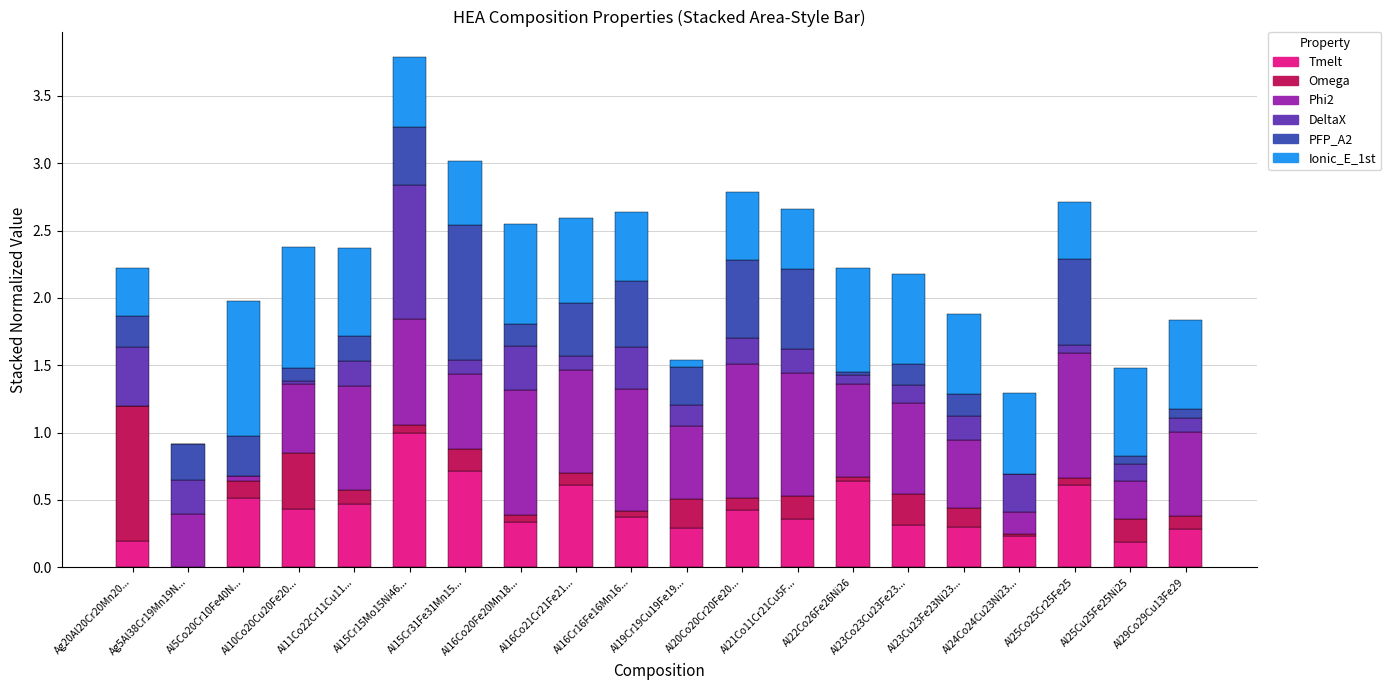

What is the maximum value for Tmelt?

1.0